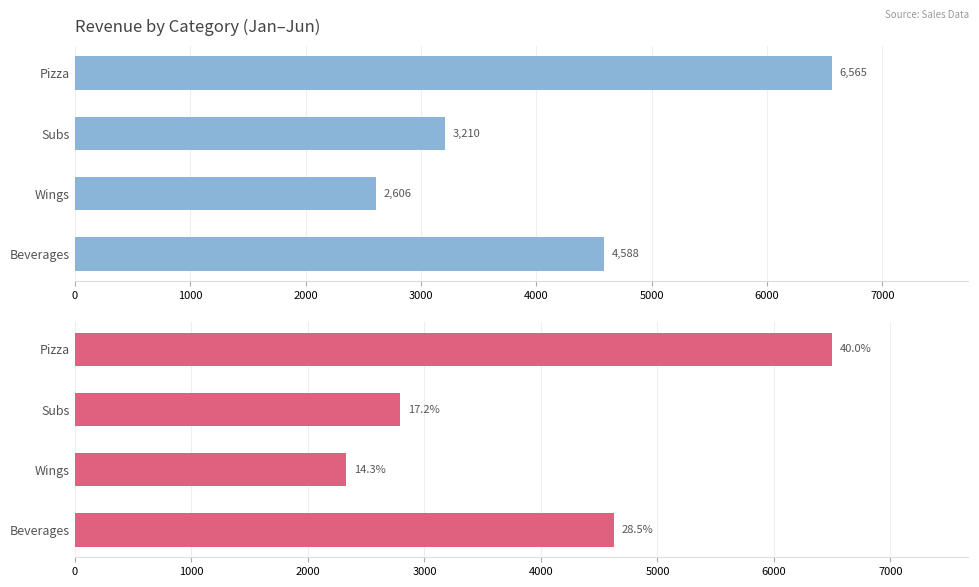

The value of Jan,Feb,Mar at Pizza is 6564.7. True or false?

True